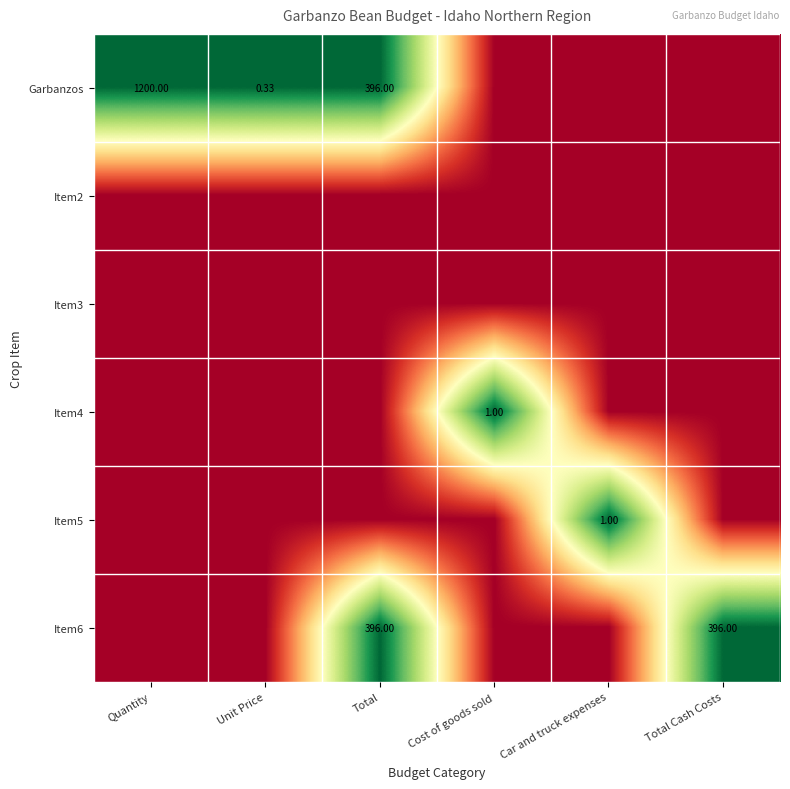

Which series has the widest spread of values?

Garbanzos